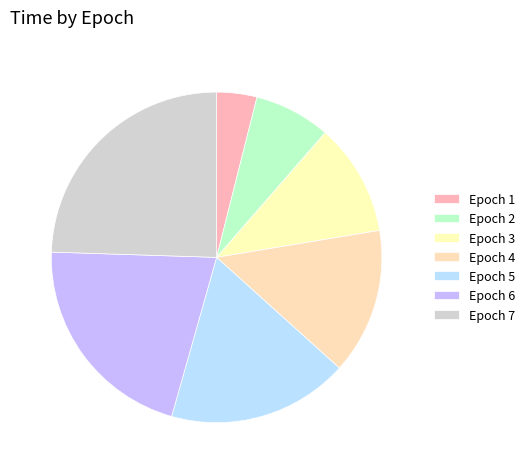

Rank the categories by value from lowest to highest.

1, 2, 3, 4, 5, 6, 7